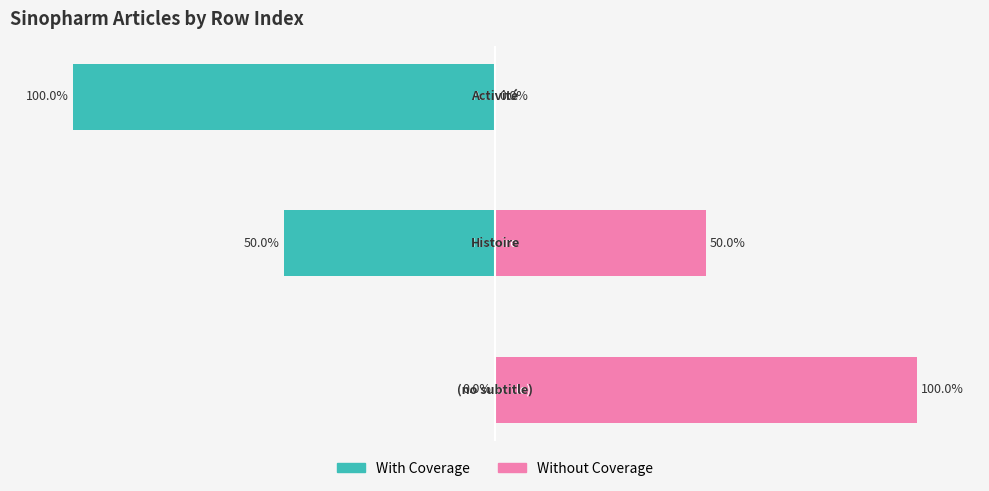

How many With Coverage values are between -100 and 0?

3